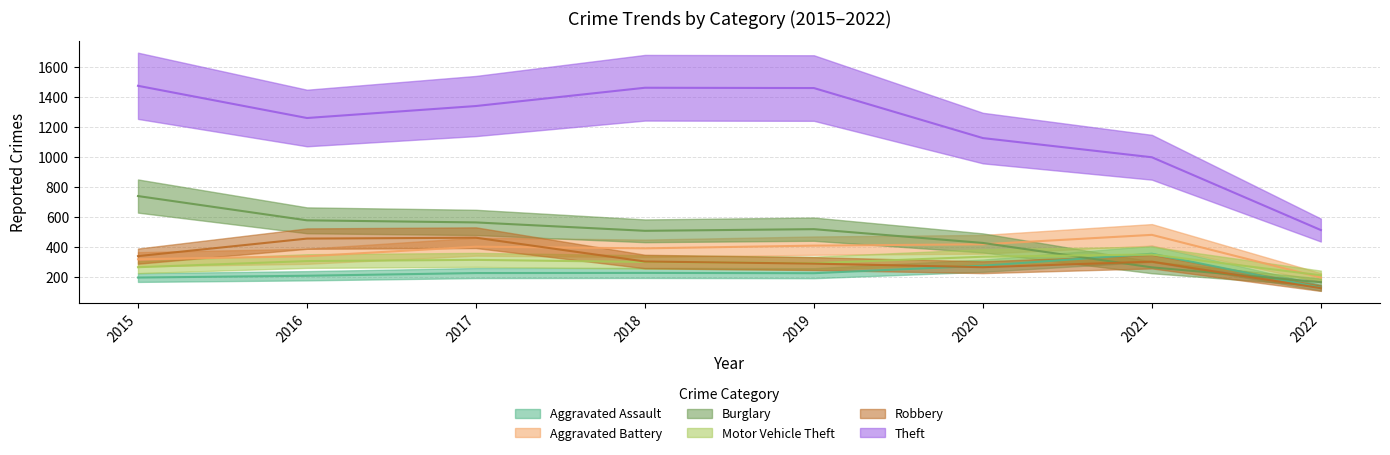

Reading left to right, what are all the values shown in this chart?

Aggravated Assault: 2015=194	2016=206	2017=224	2018=225	2019=223	2020=273	2021=353	2022=126
Aggravated Battery: 2015=316	2016=336	2017=400	2018=389	2019=407	2020=416	2021=479	2022=194
Burglary: 2015=738	2016=576	2017=562	2018=506	2019=517	2020=425	2021=262	2022=163
Motor Vehicle Theft: 2015=263	2016=304	2017=312	2018=298	2019=290	2020=333	2021=348	2022=209
Robbery: 2015=337	2016=454	2017=460	2018=301	2019=287	2020=263	2021=300	2022=123
Theft: 2015=1474	2016=1259	2017=1339	2018=1461	2019=1459	2020=1125	2021=997	2022=511